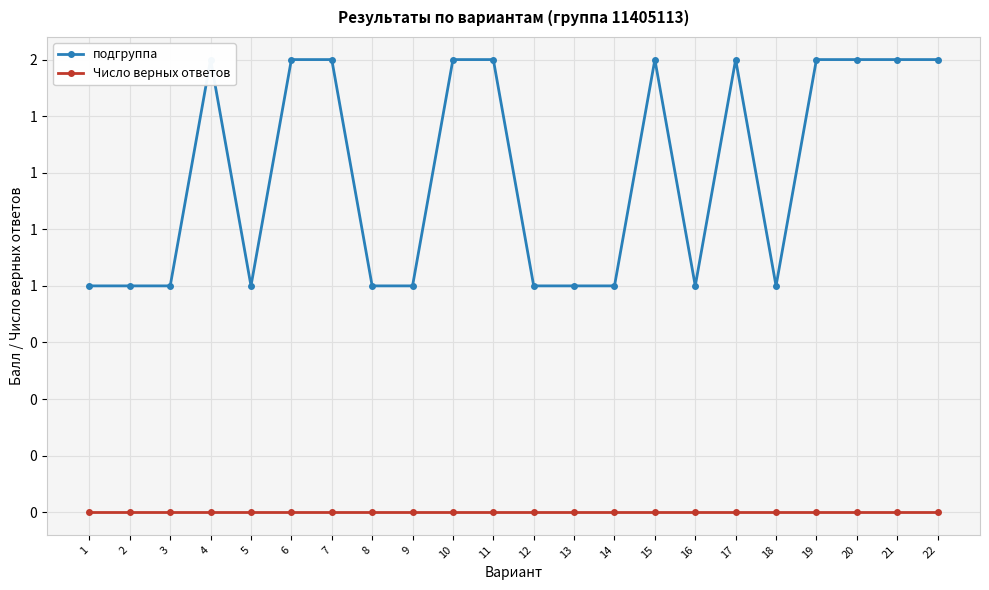

Count the number of data series in this chart.

2